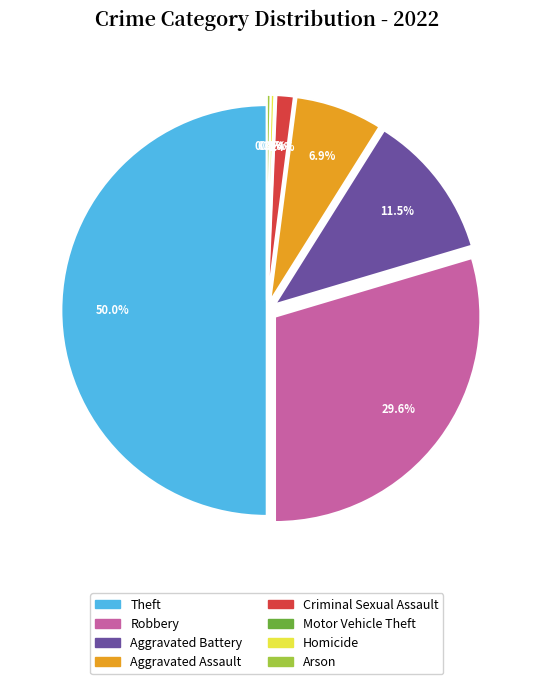

Does Homicide account for over 50% of the chart?

No